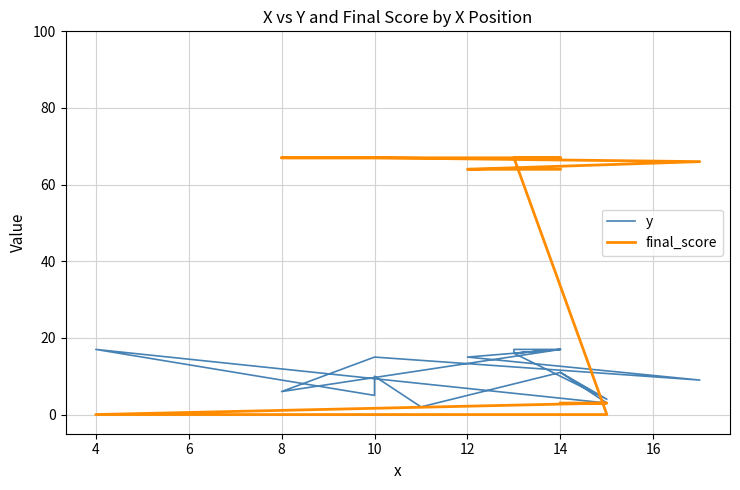

Reading left to right, transcribe all the data shown in this chart.

y: 11	3	17	5	10	2	11	4	16	17	17	17	16	17	6	15	9	15	16	17
final_score: 3	3	0	0	0	0	0	0	67	67	67	67	67	67	67	67	66	64	64	64